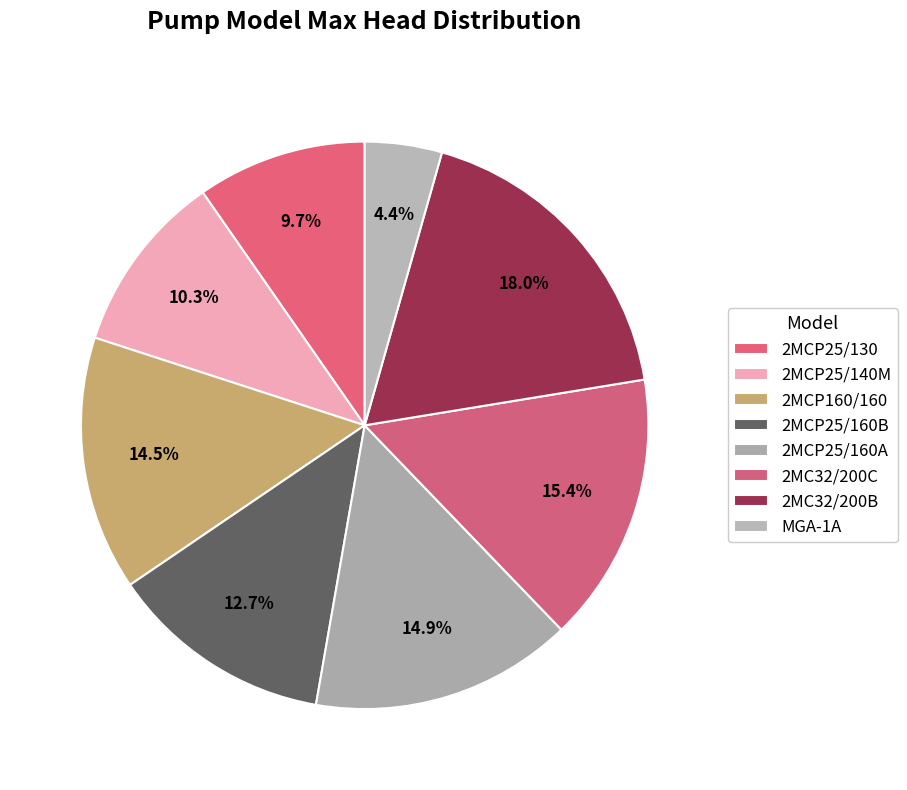

Do 2MCP25/140M and 2MCP160/160 together represent more than half of the pie?

No